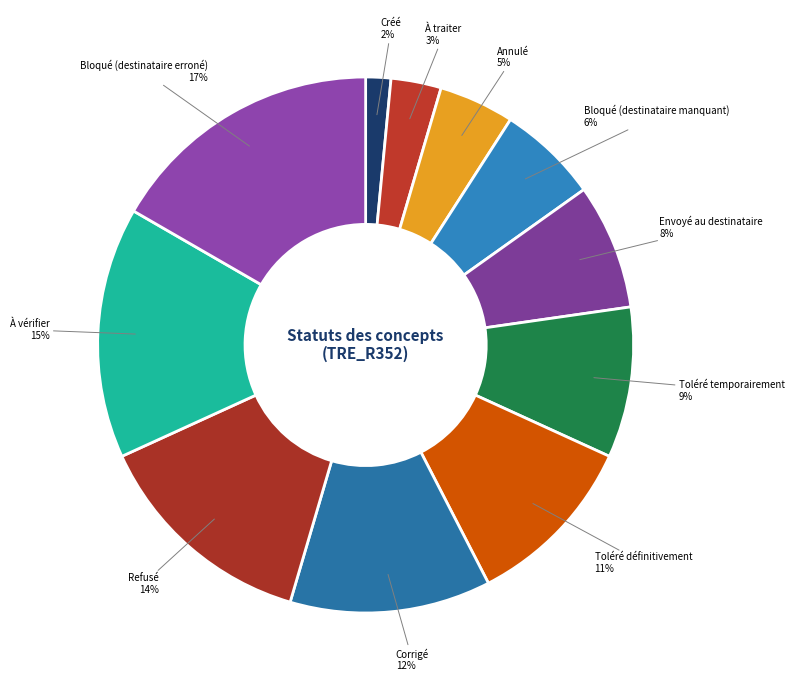

Is there a majority slice in this chart?

No